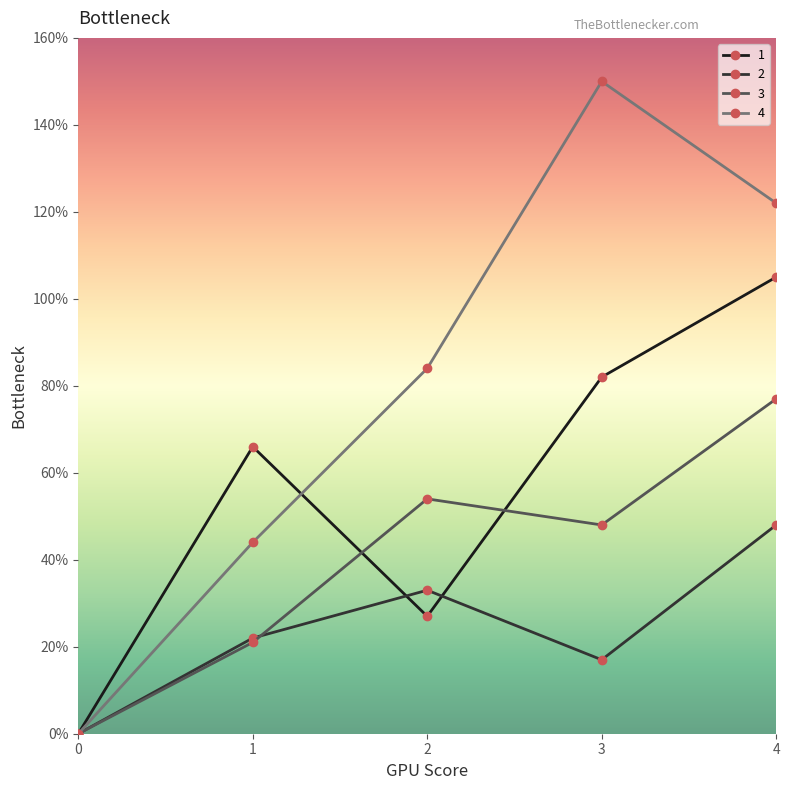

Is the value of 1 at 3 greater than the value of 2 at 1?

Yes